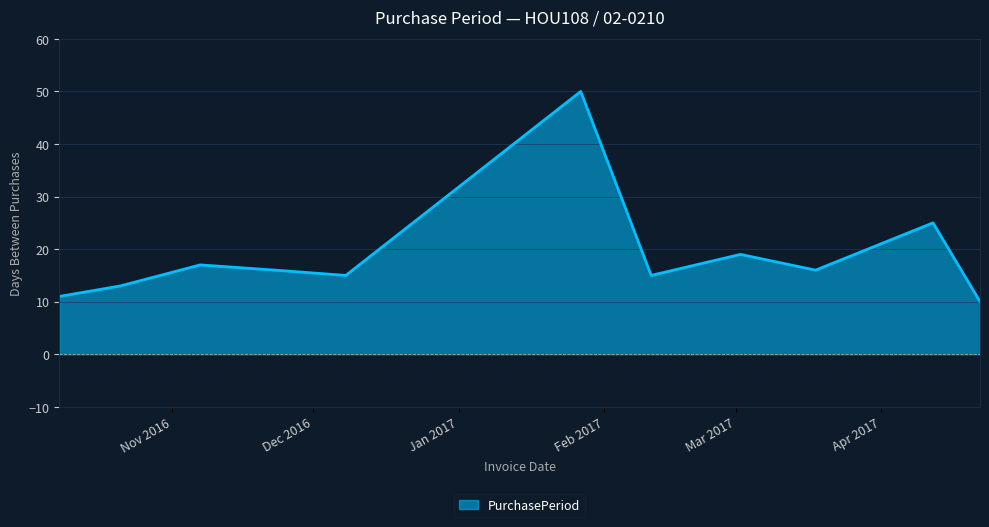

What is the maximum value shown in the chart?

50